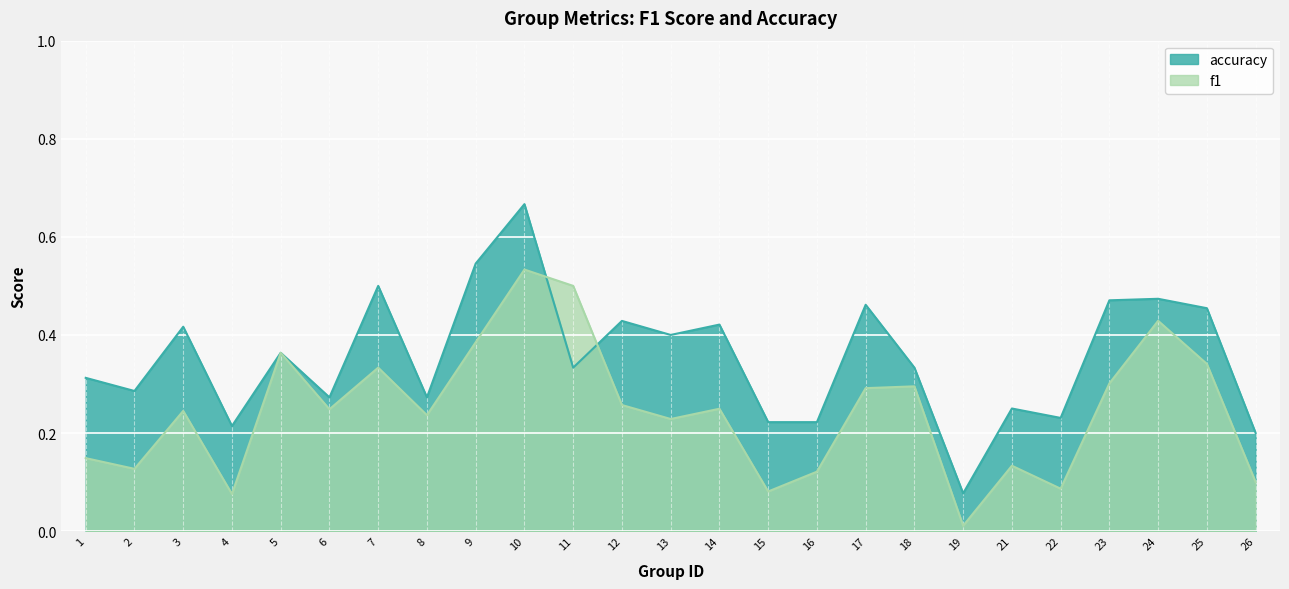

How many times do f1 and accuracy cross each other?

2